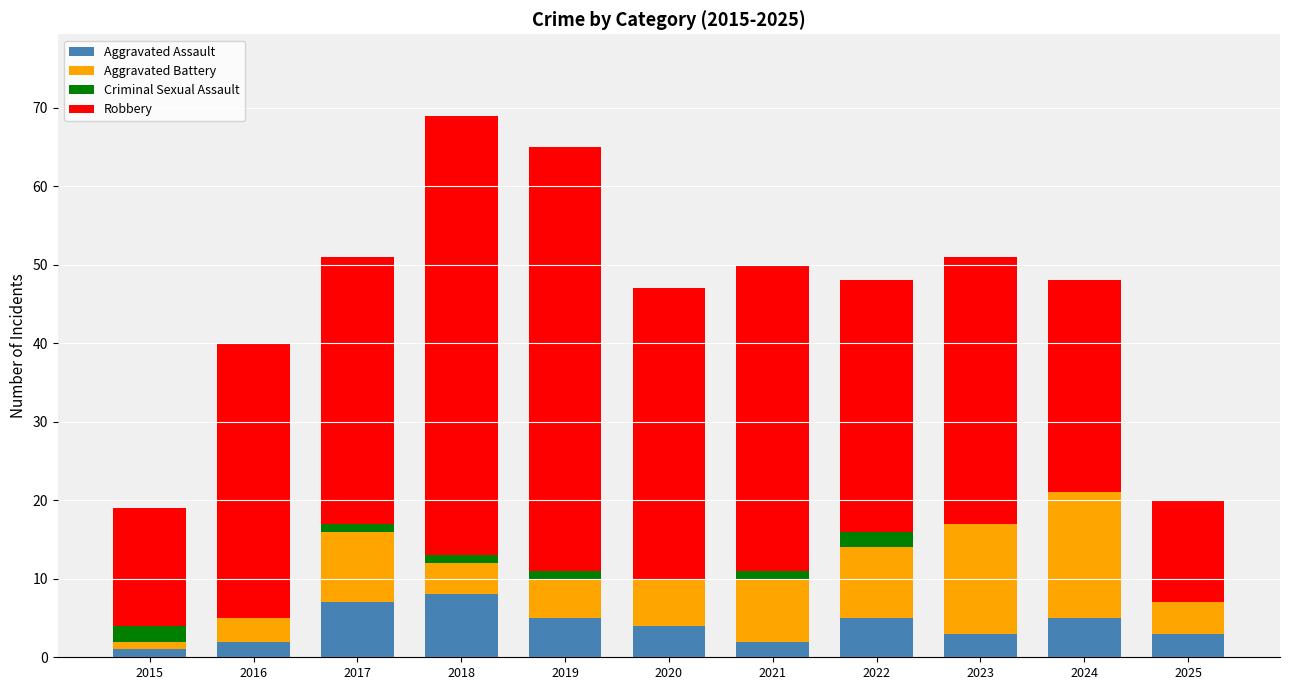

What is the highest value of the Aggravated Assault series?

8